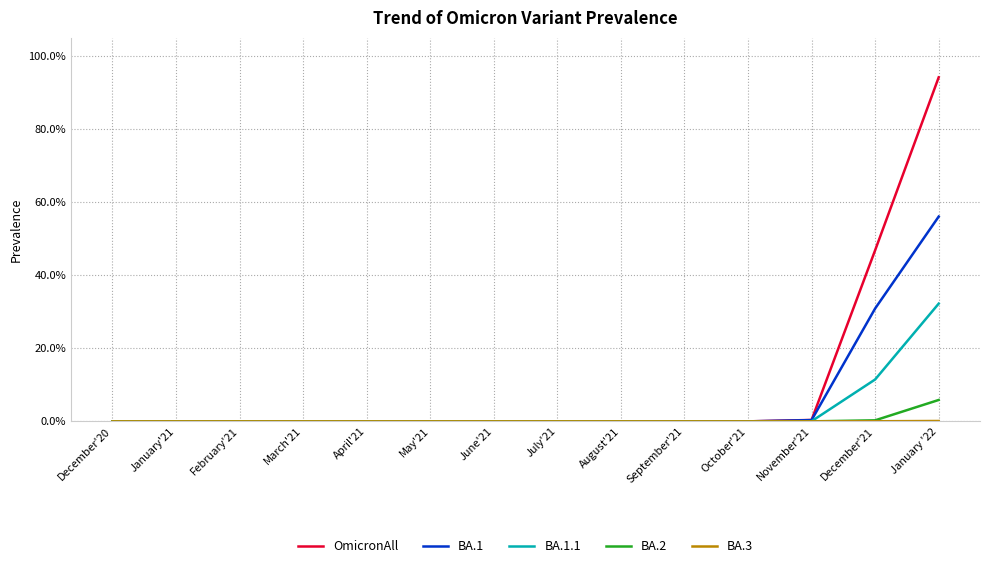

List the series in order of their peak value, lowest first.

BA.3, BA.2, BA.1.1, BA.1, OmicronAll